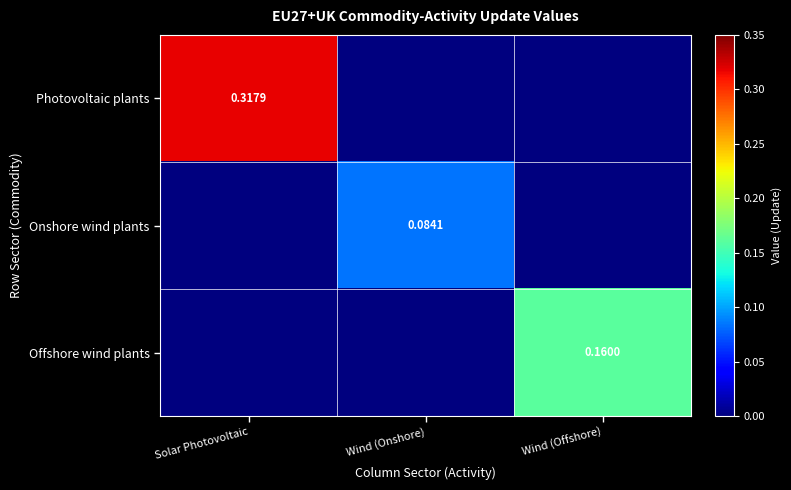

List the series in order of their peak value, lowest first.

Onshore wind plants, Offshore wind plants, Photovoltaic plants